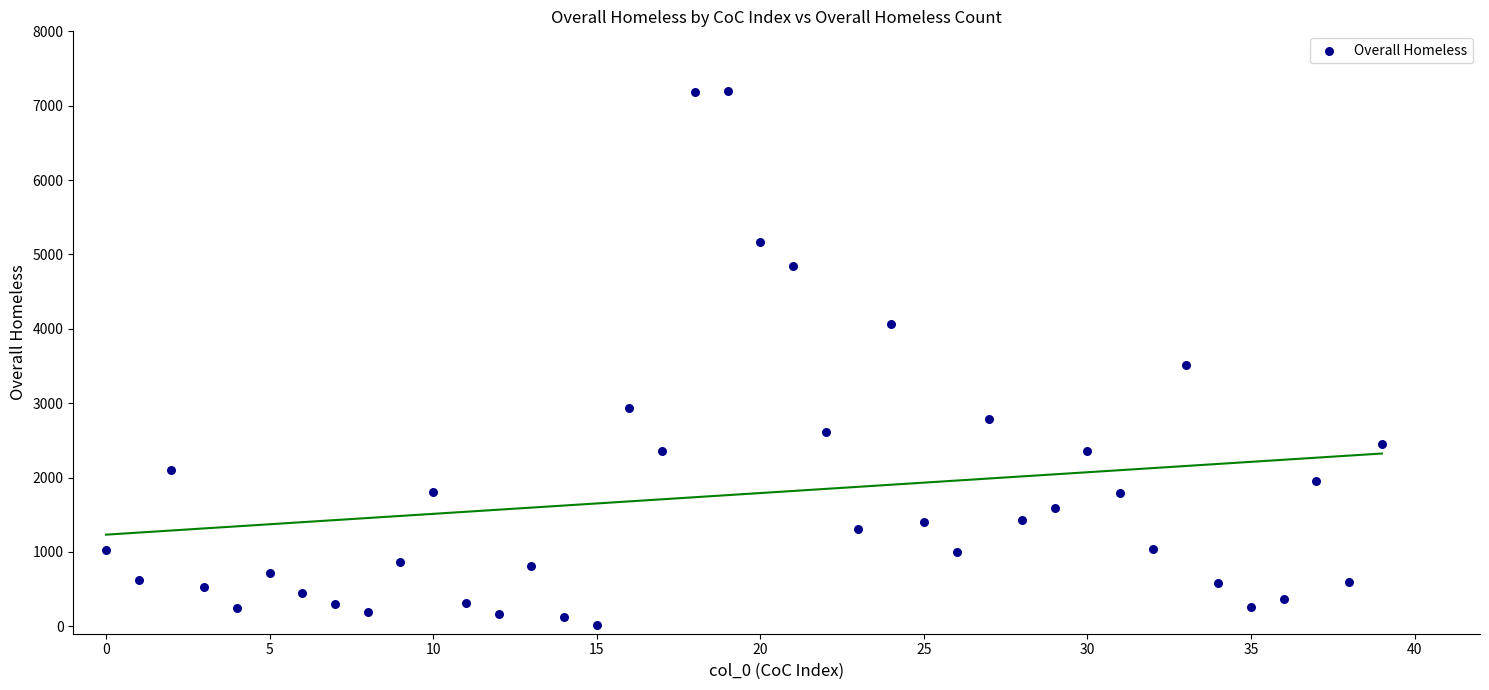

What Y value in the scatter plot is closest to 3611?

3507